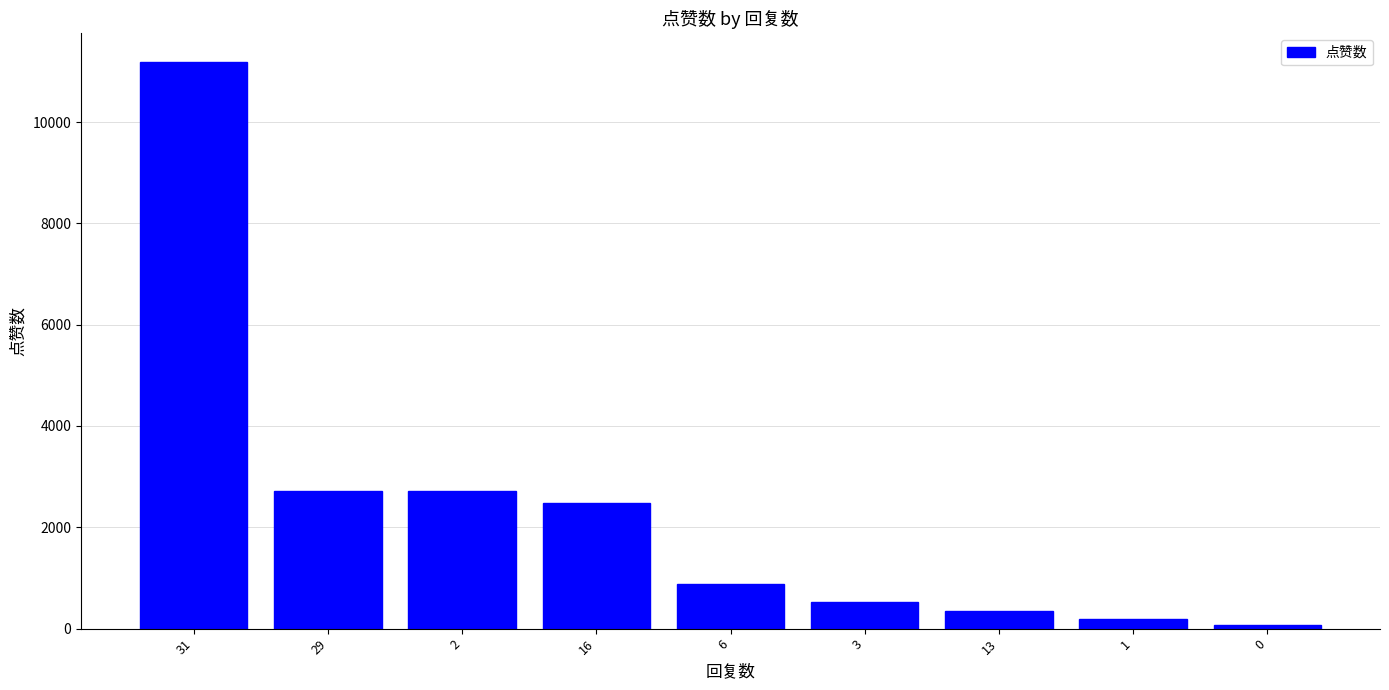

What is the change in value from 29 to 13?

-2371